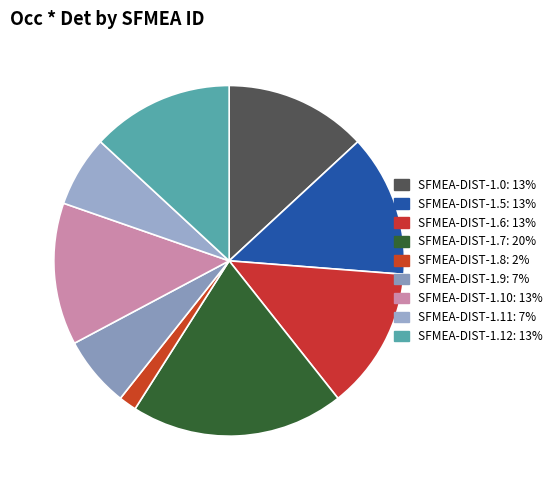

True or false: SFMEA-DIST-1.7 accounts for 20% of the total.

True